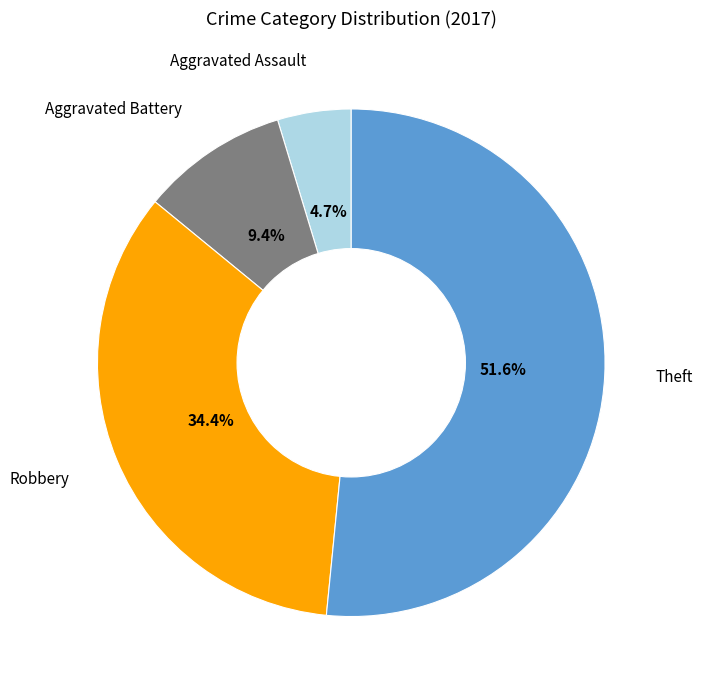

Rank the categories by value from lowest to highest.

Aggravated Assault, Aggravated Battery, Robbery, Theft